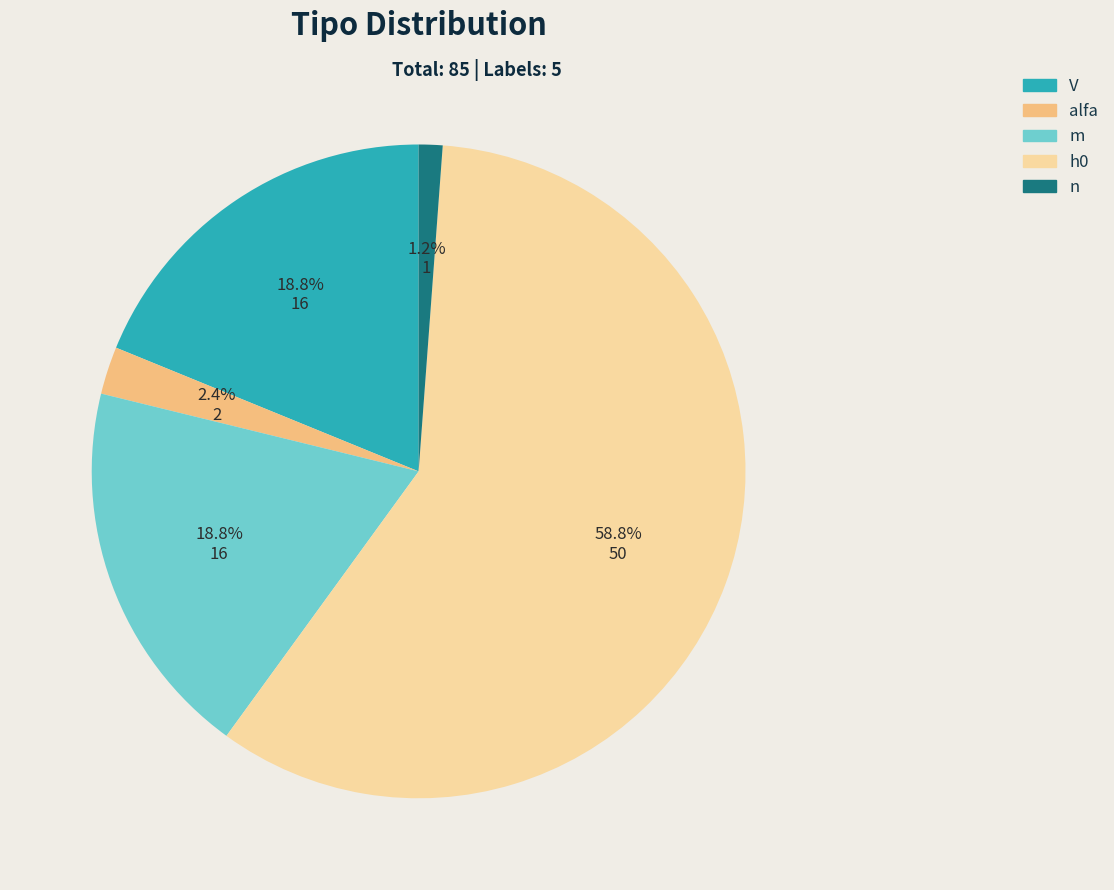

True or false: m accounts for 19% of the total.

True